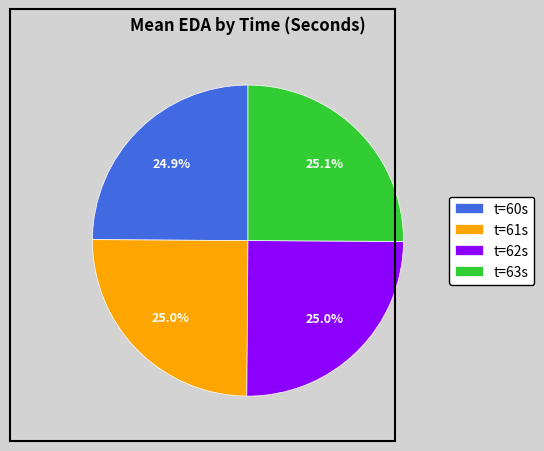

Does t=61s account for over 50% of the chart?

No